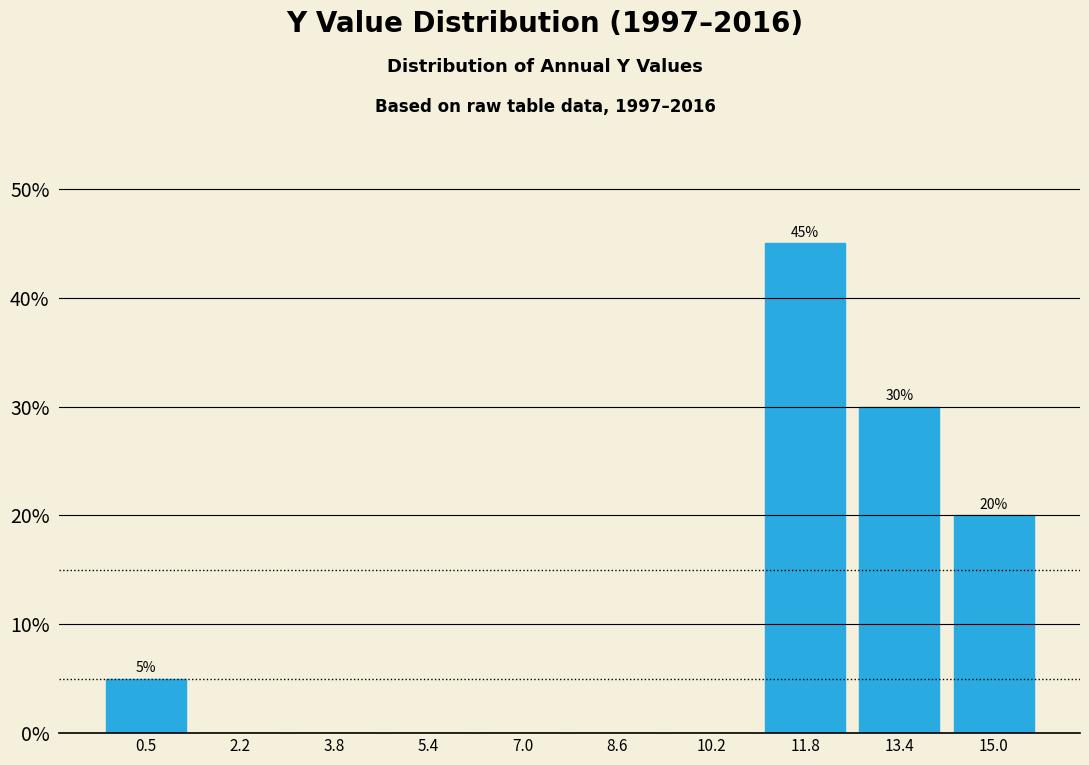

Over which range of the x-axis is the bar tallest?

11.0 to 12.6